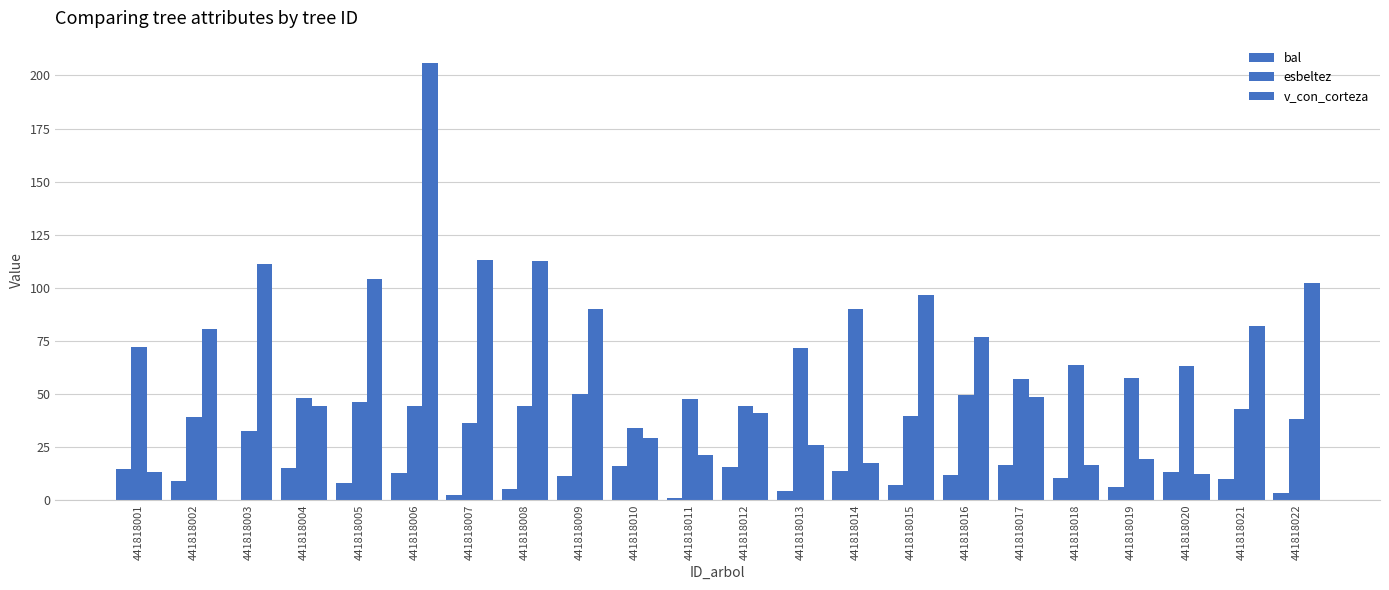

How many groups of bars are there?

22